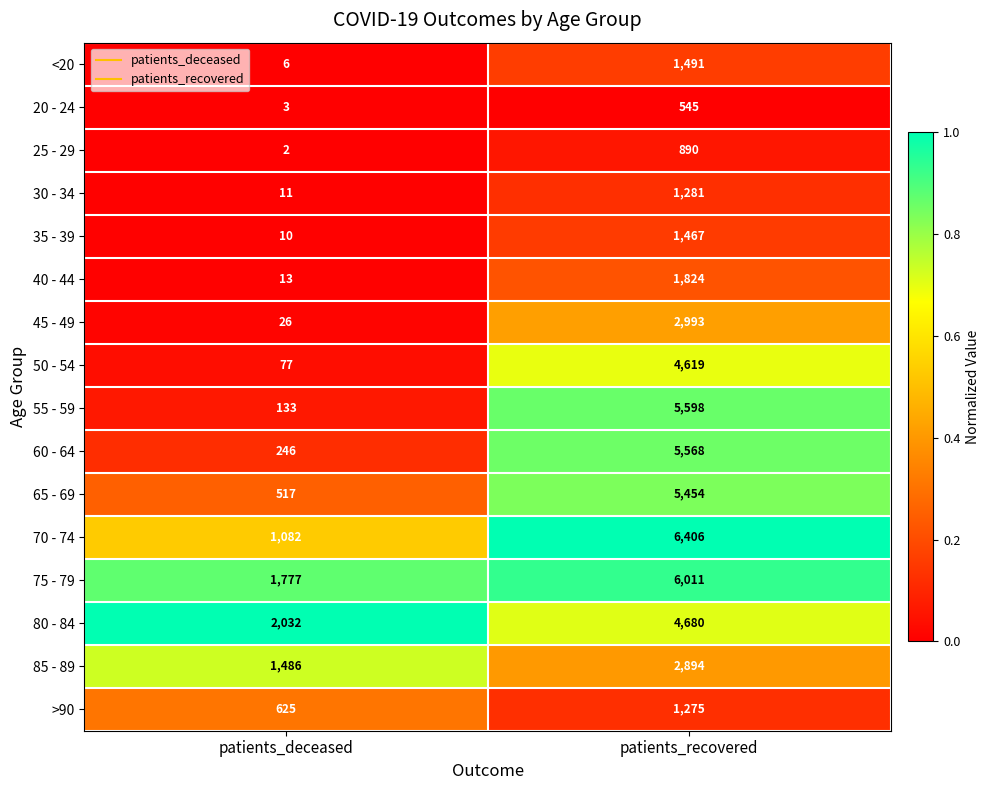

List the series in order of their peak value, lowest first.

20 - 24, 25 - 29, >90, 30 - 34, 35 - 39, <20, 40 - 44, 85 - 89, 45 - 49, 50 - 54, 80 - 84, 65 - 69, 60 - 64, 55 - 59, 75 - 79, 70 - 74